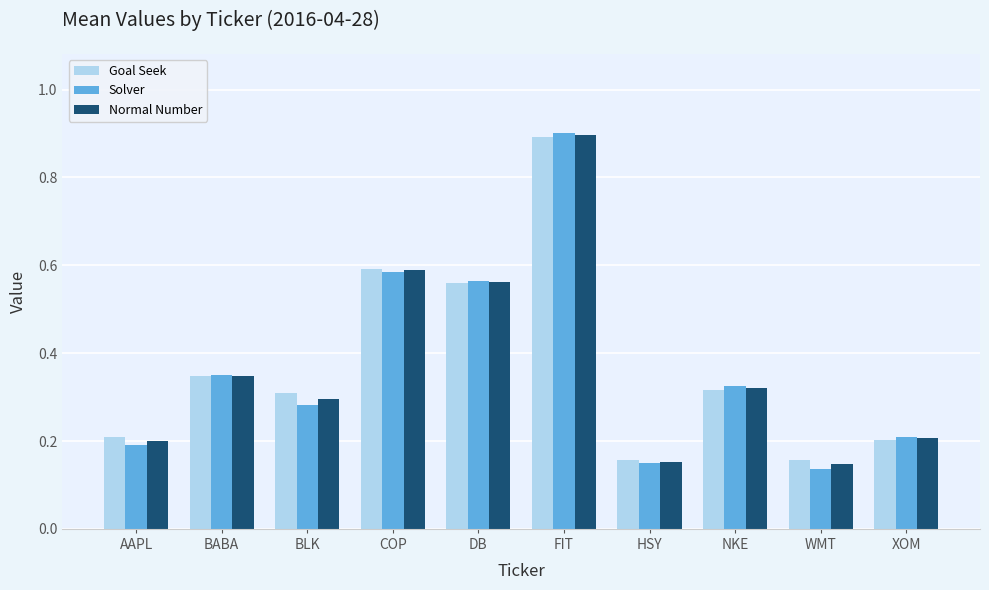

What is the difference between the maximum and second lowest values in the Solver series?

0.8